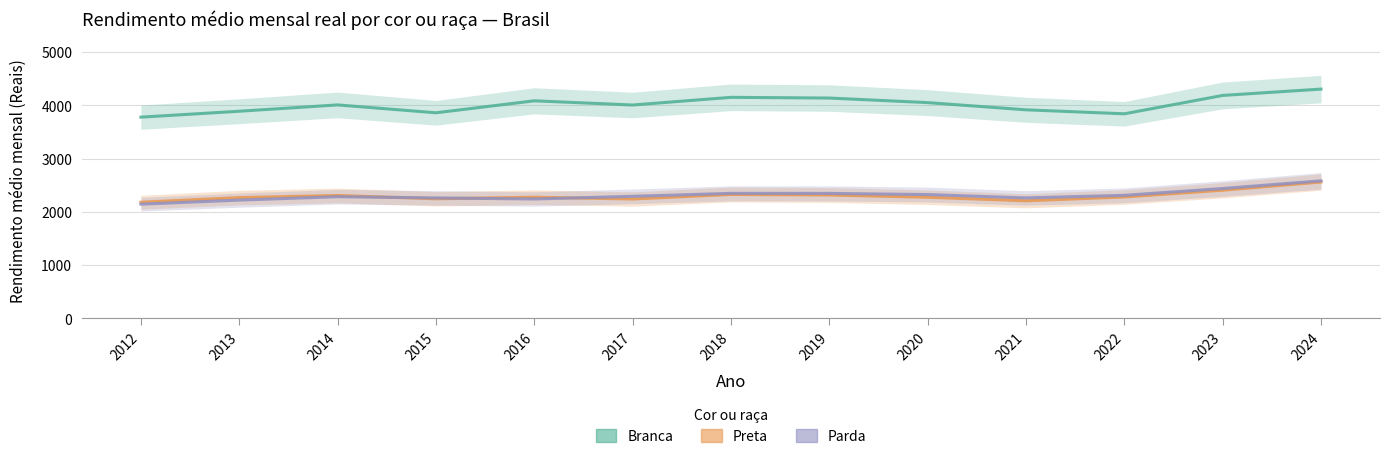

True or false: Branca and Preta cross at least once.

False